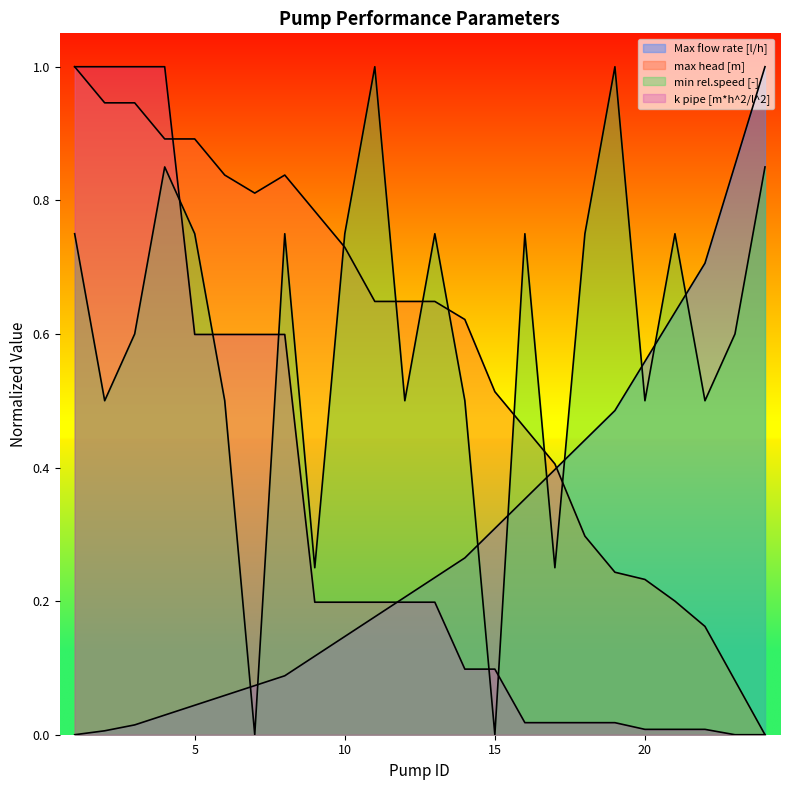

The value of k pipe [m*h^2/l^2] at 18 is 0.0. True or false?

False